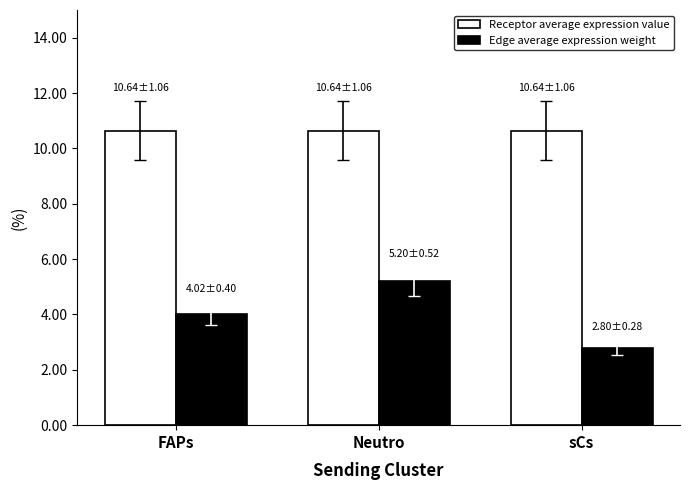

What is the smallest value displayed?

2.8